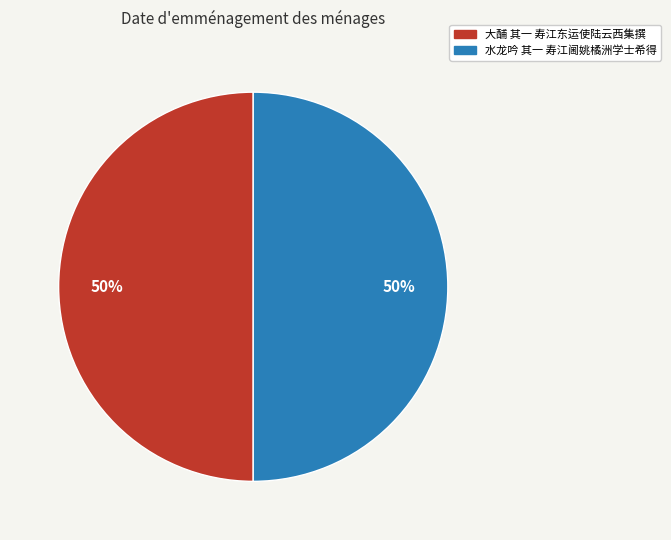

To the nearest percent, what portion does 水龙吟 其一 寿江阃姚橘洲学士希得 represent?

50%